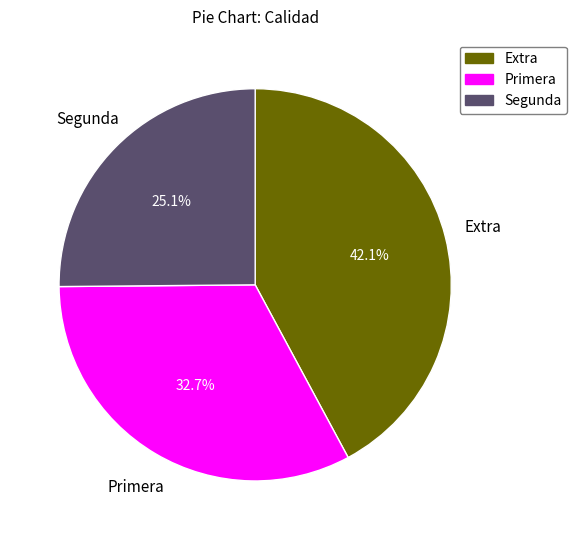

To the nearest percent, what is the combined percentage of Primera and Extra?

75%